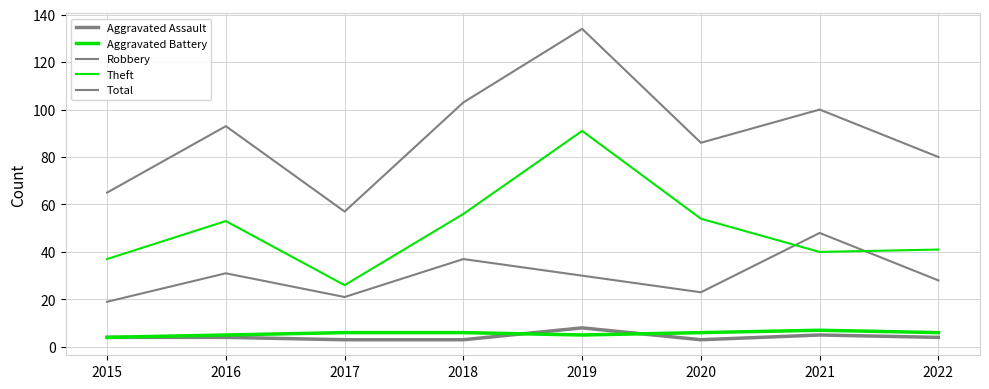

Reading left to right, list all the values displayed in this chart.

Aggravated Assault: 4	4	3	3	8	3	5	4
Aggravated Battery: 4	5	6	6	5	6	7	6
Robbery: 19	31	21	37	30	23	48	28
Theft: 37	53	26	56	91	54	40	41
Total: 65	93	57	103	134	86	100	80